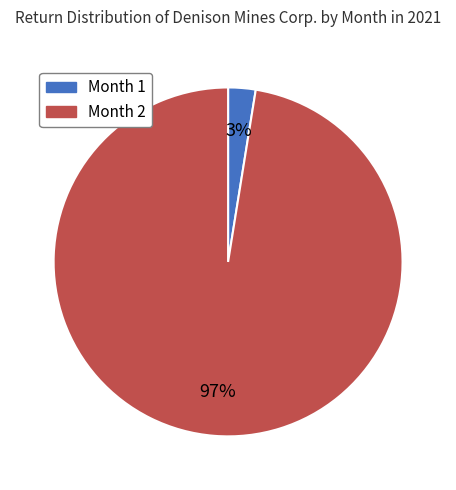

Is it true that Month 2 is 97% of the pie?

True